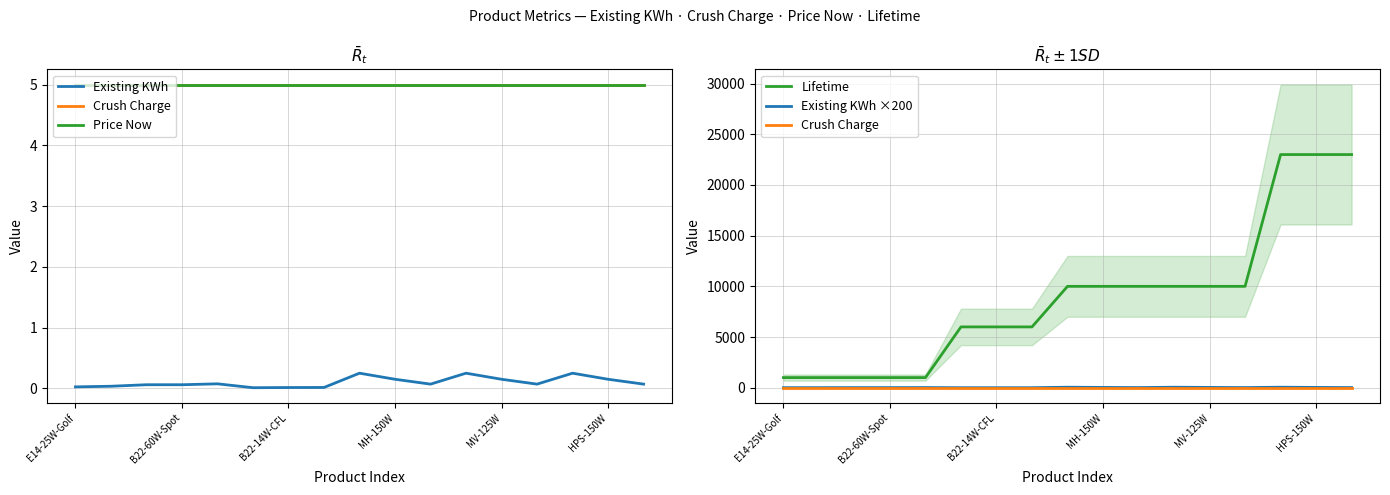

The Existing KWh ×200 series shows 14.0 at 13. True or false?

True